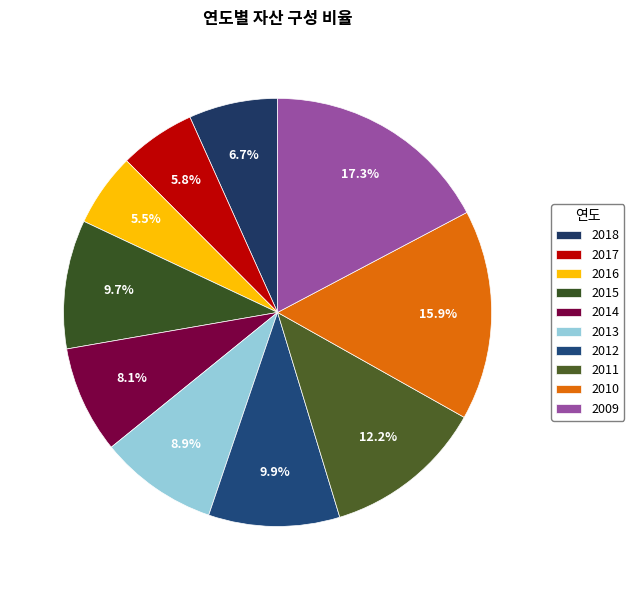

Which has a higher value, 2011 or 2012?

2011